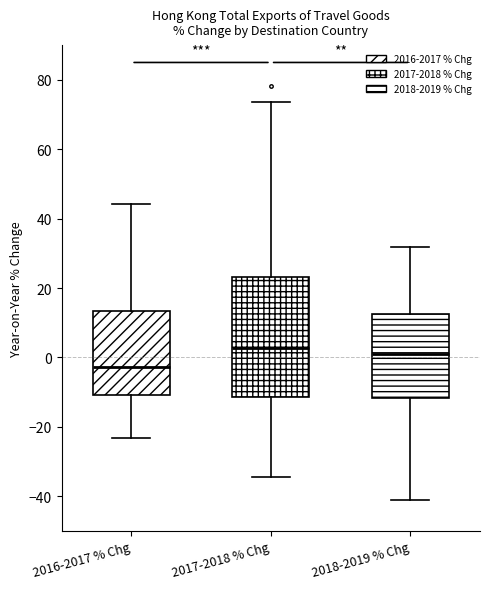

Reading left to right, read every box against the y-axis: the position of its median line, the range the box covers, and the ends of its whiskers. The values are not printed on the chart, so give them approximately, as read against the axis.

2016-2017 % Chg: median -2, box -10 to 14, whiskers -24 to 44
2017-2018 % Chg: median 2, box -12 to 24, whiskers -34 to 74
2018-2019 % Chg: median 0, box -12 to 12, whiskers -42 to 32